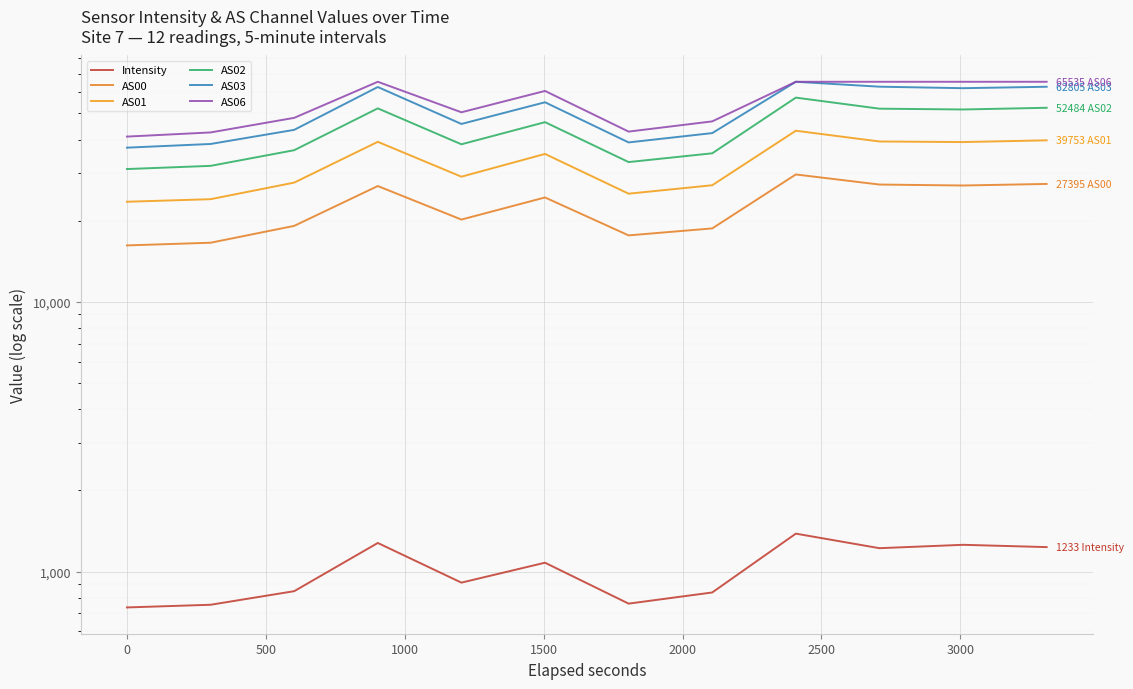

At 500, list the series in order from smallest to largest.

Intensity, AS00, AS01, AS02, AS03, AS06